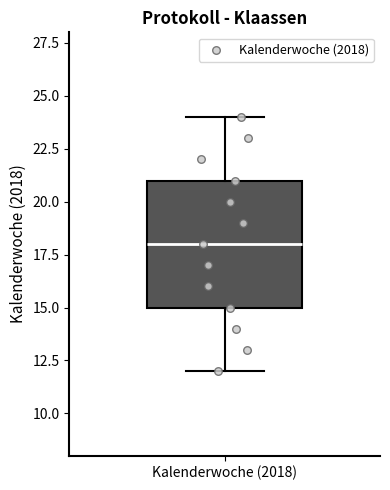

Read this box plot against the y-axis: the position of the median line, the range covered by the box, and the ends of both whiskers. The values are not printed on the chart, so give them approximately, as read against the axis.

median 18, box 15 to 21, whiskers 12 to 24